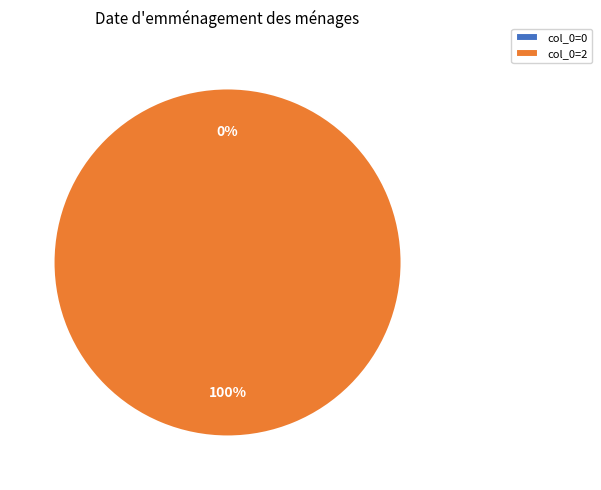

To the nearest percent, what is the average slice percentage?

50%